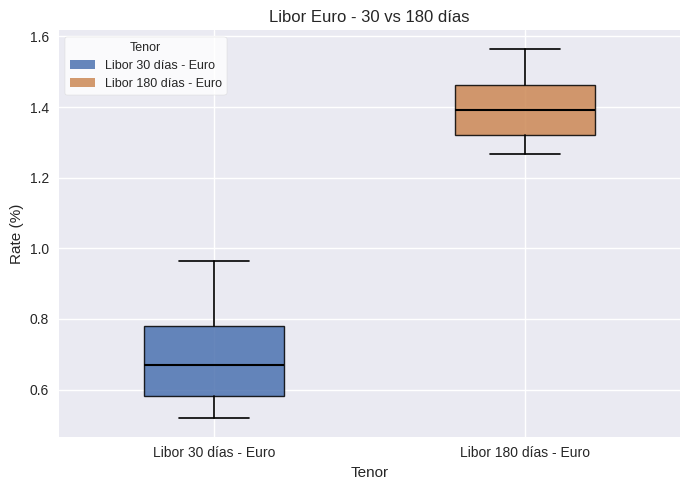

Reading left to right, transcribe this box plot: for each box, give where its median line is, the range the box spans, and where its two whiskers end, as read against the y-axis. The values are not printed on the chart, so give them approximately, as read against the axis.

Libor 30 días - Euro: median 0.68, box 0.58 to 0.78, whiskers 0.52 to 0.96
Libor 180 días - Euro: median 1.40, box 1.32 to 1.46, whiskers 1.26 to 1.56